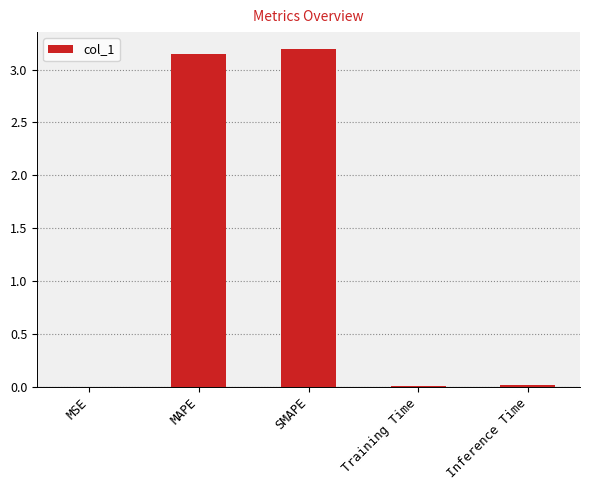

What is the greatest value displayed?

3.2